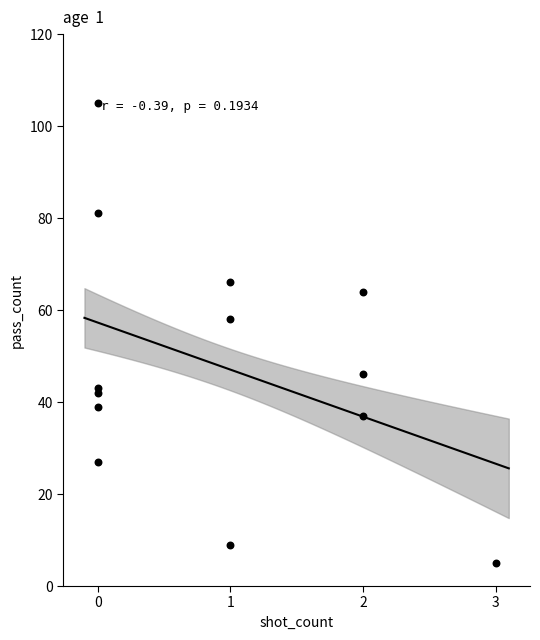

What Y value in the scatter plot is closest to 55?

58